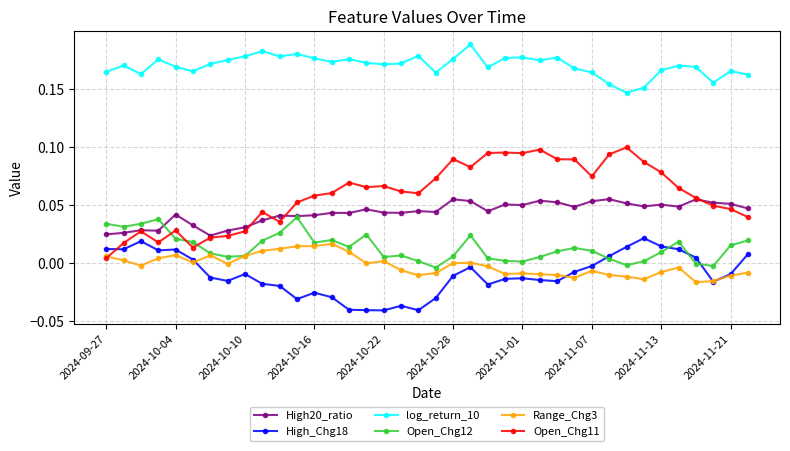

True or false: Open_Chg12 and log_return_10 cross at least once.

False